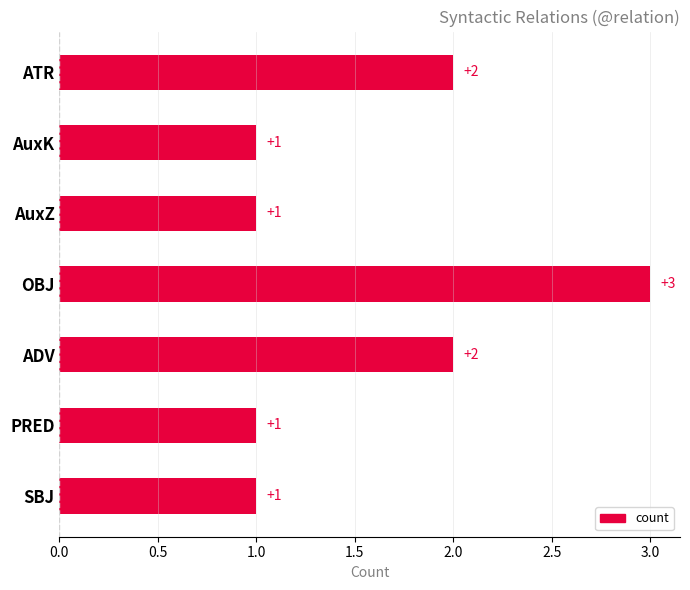

What is the average value?

2